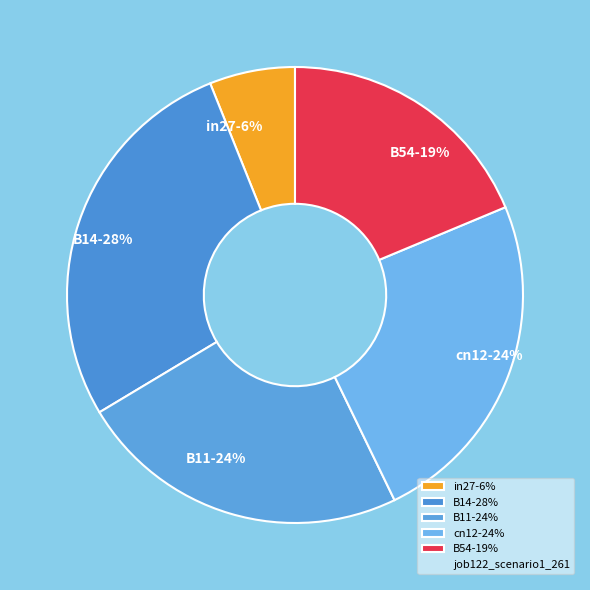

Is the sum of in27-6% and B11-24% greater than half?

No